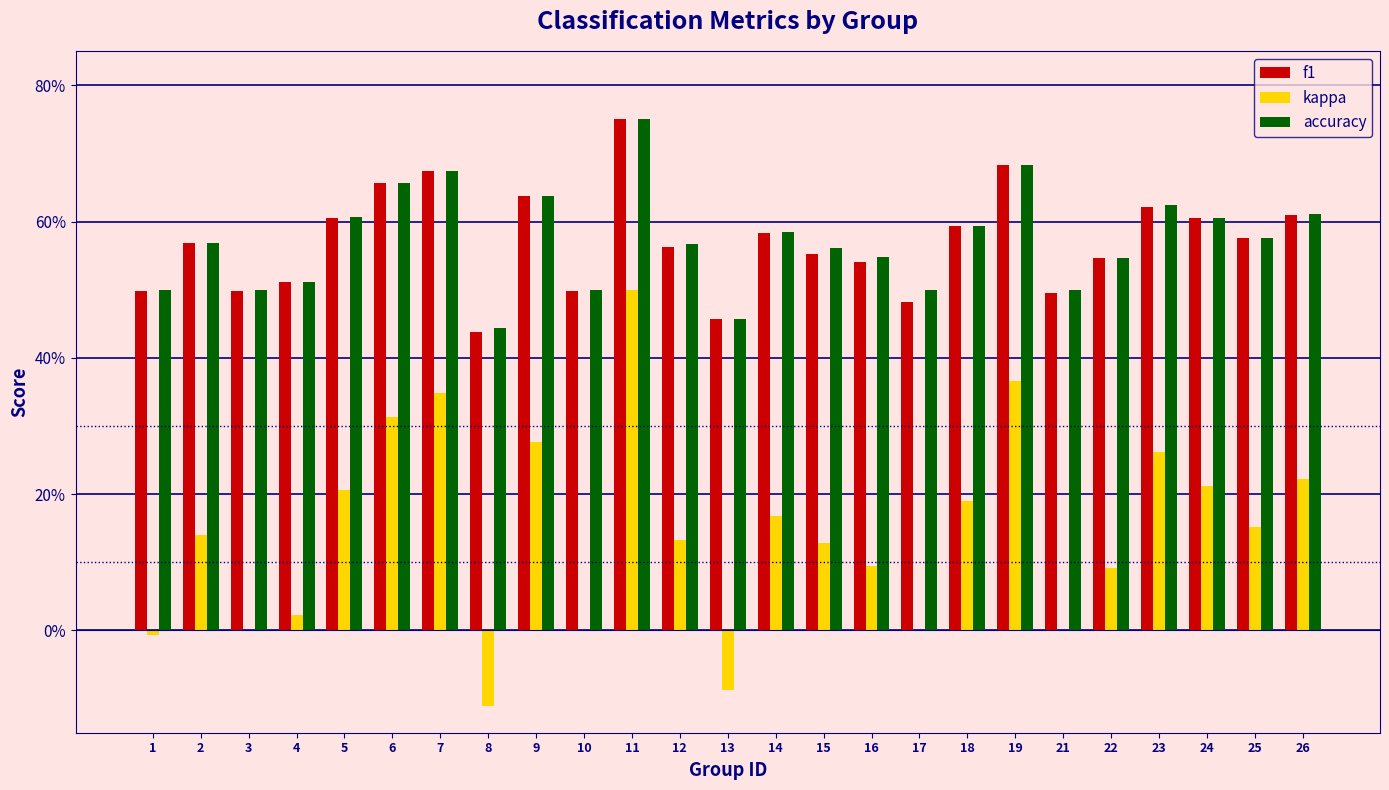

What are all the series names shown in the legend?

f1, kappa, accuracy